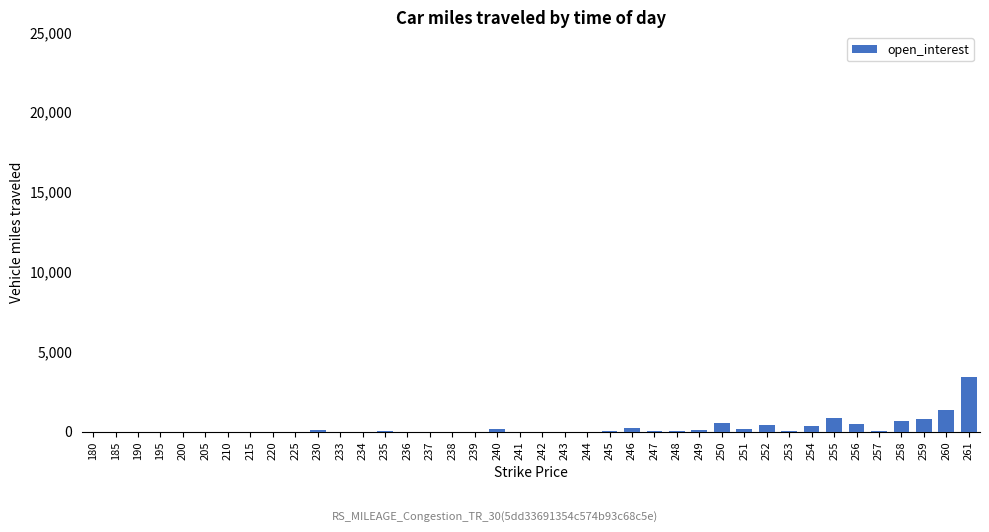

What value does the data have at 235, to the nearest 100?

100